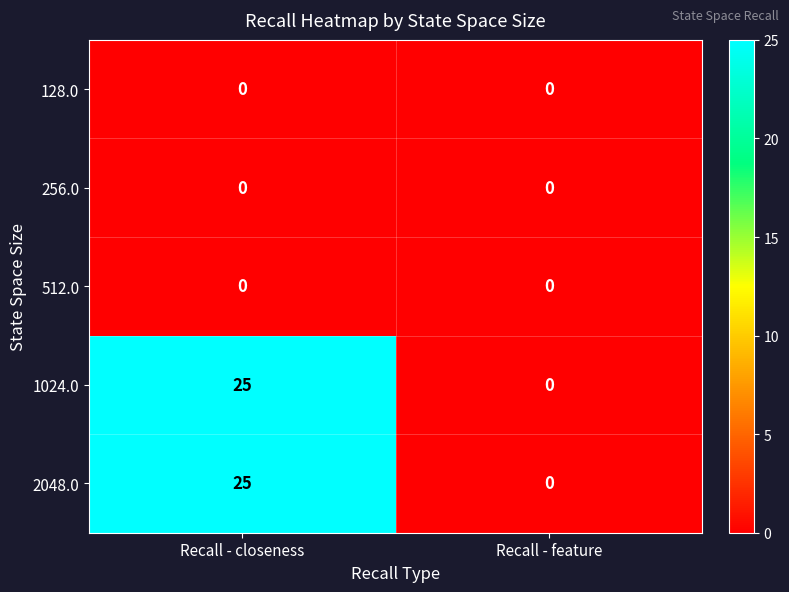

What is the sum of all 1024.0 values?

25